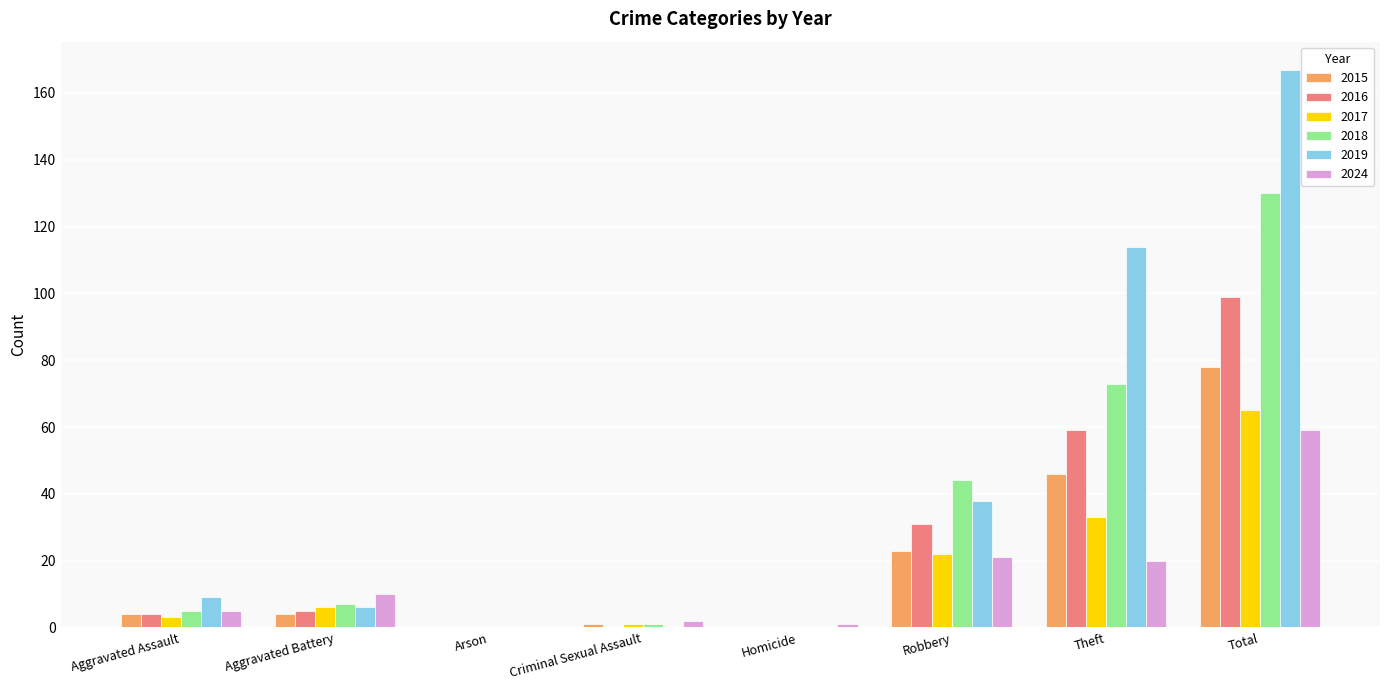

At which category is the sum across all series the highest?

Total